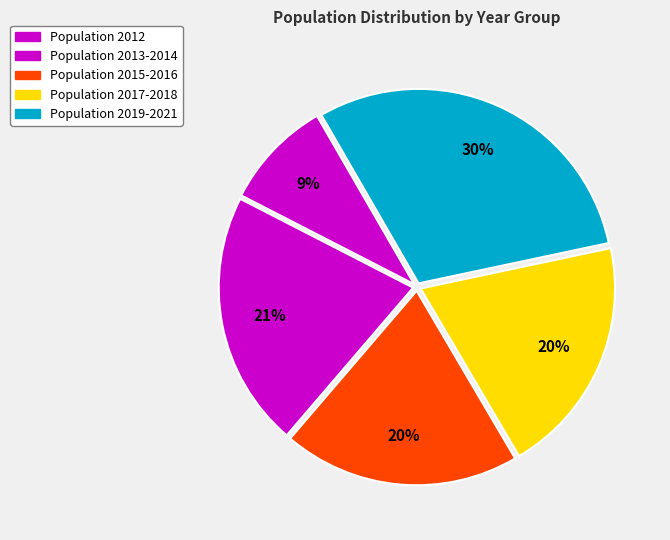

How many segments does this pie chart have?

5